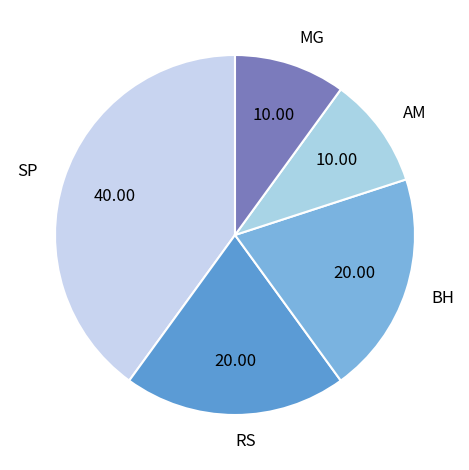

True or false: RS accounts for 20% of the total.

True